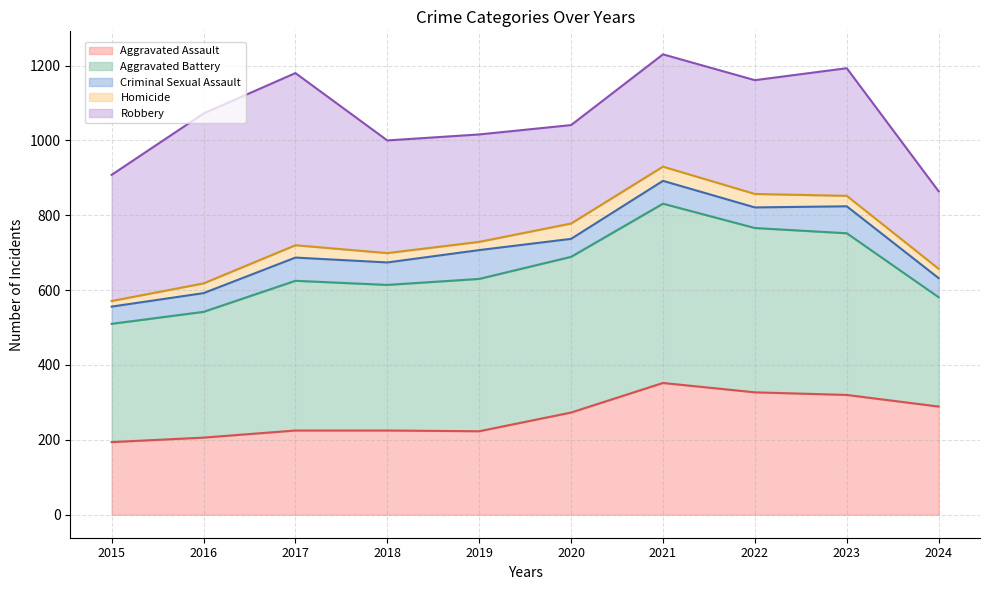

How many series are shown in this chart?

5